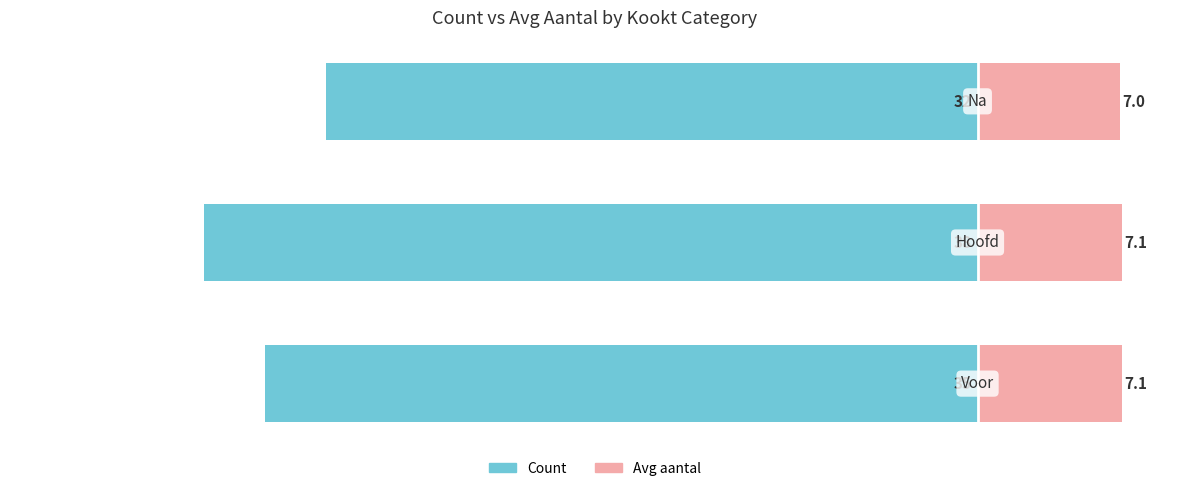

How many data points in Count are less than -35?

1